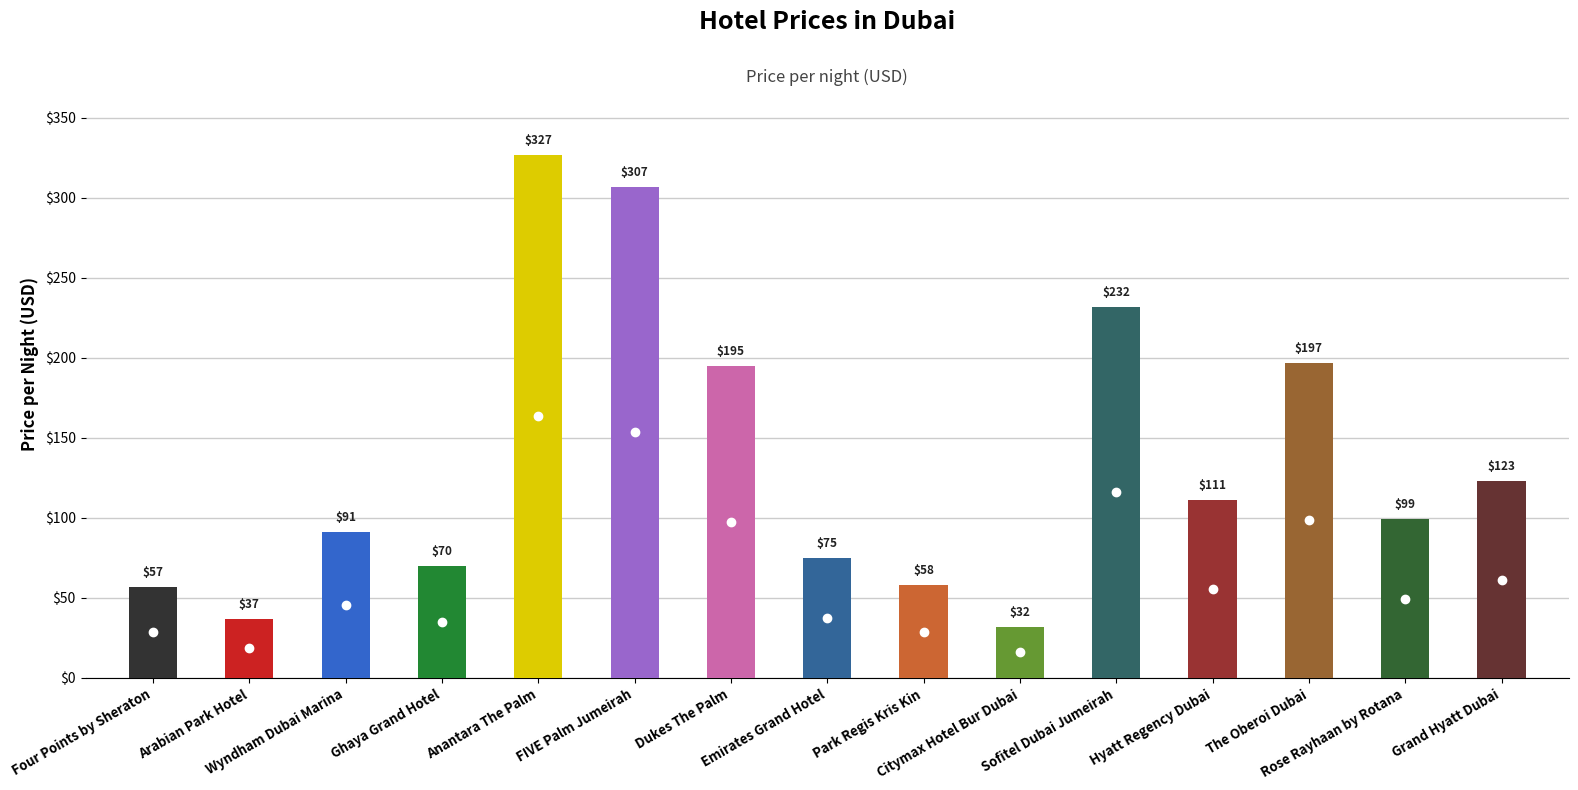

Reading left to right, list all the values displayed in this chart.

Four Points by Sheraton=57	Arabian Park Hotel=37	Wyndham Dubai Marina=91	Ghaya Grand Hotel=70	Anantara The Palm=327	FIVE Palm Jumeirah=307	Dukes The Palm=195	Emirates Grand Hotel=75	Park Regis Kris Kin=58	Citymax Hotel Bur Dubai=32	Sofitel Dubai Jumeirah=232	Hyatt Regency Dubai=111	The Oberoi Dubai=197	Rose Rayhaan by Rotana=99	Grand Hyatt Dubai=123